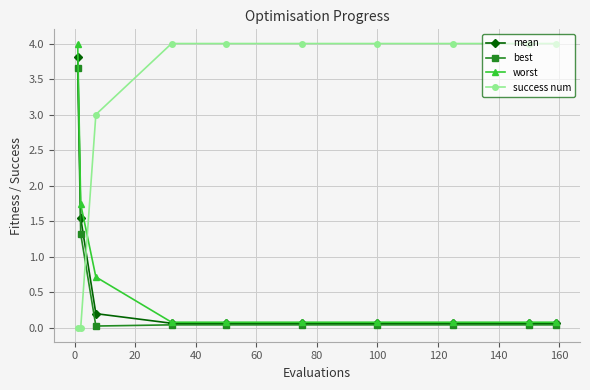

Which series has the largest total across all categories?

success num